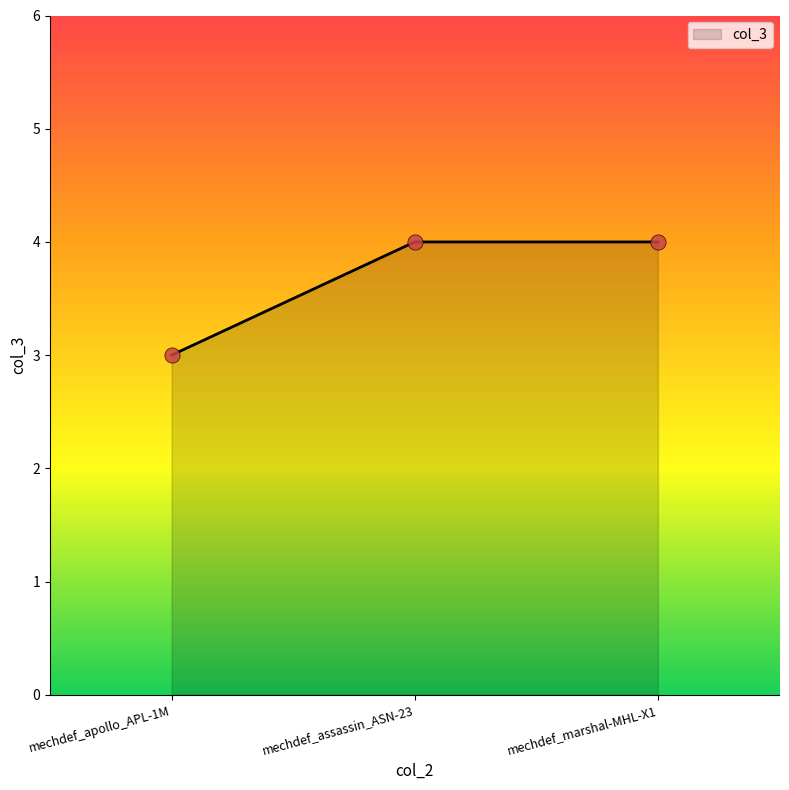

What is the change in value from mechdef_apollo_APL-1M to mechdef_marshal-MHL-X1?

+1